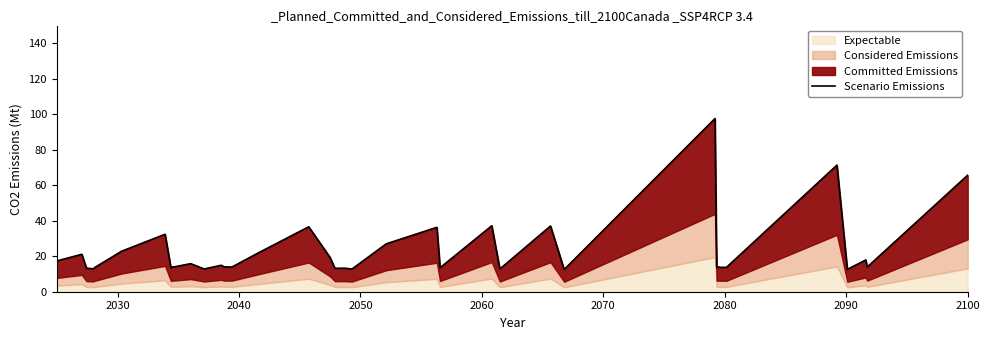

What is the average value?

22.5